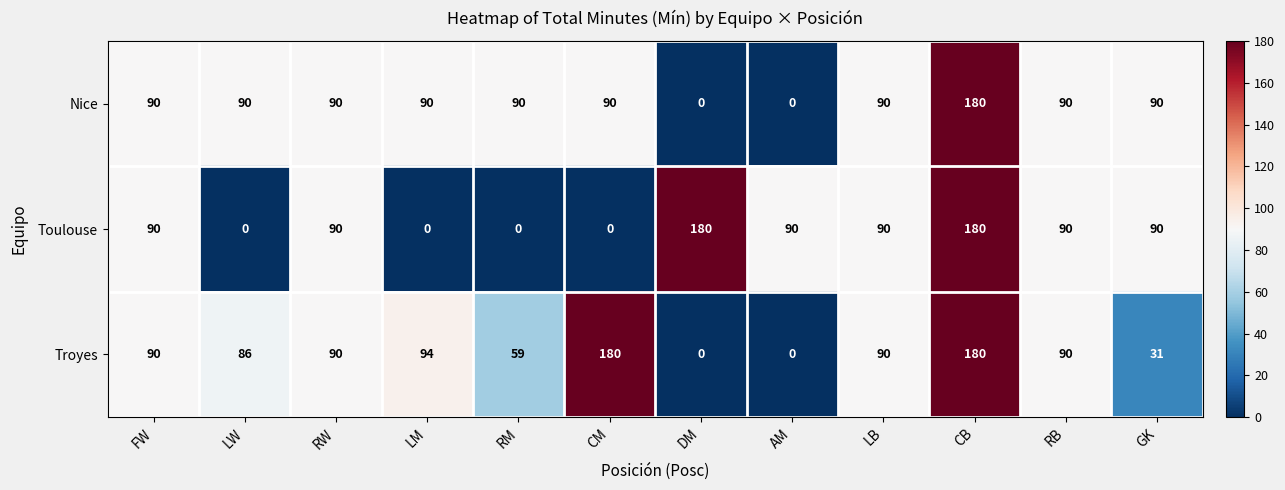

How many distinct data groups are displayed?

3